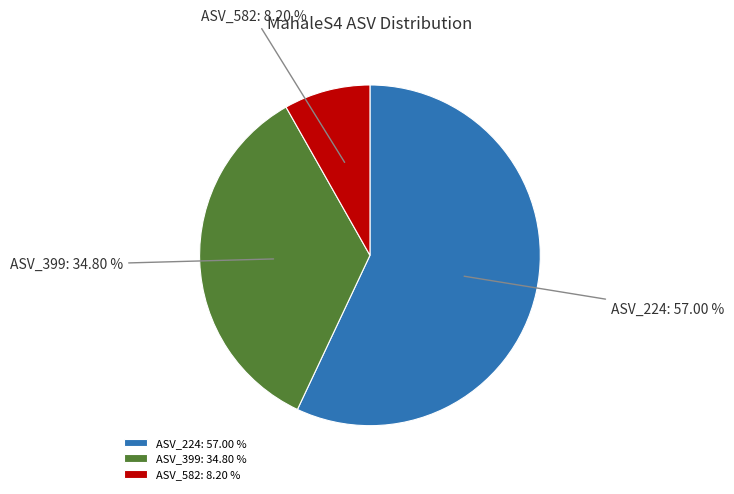

How many slices are in this pie chart?

3